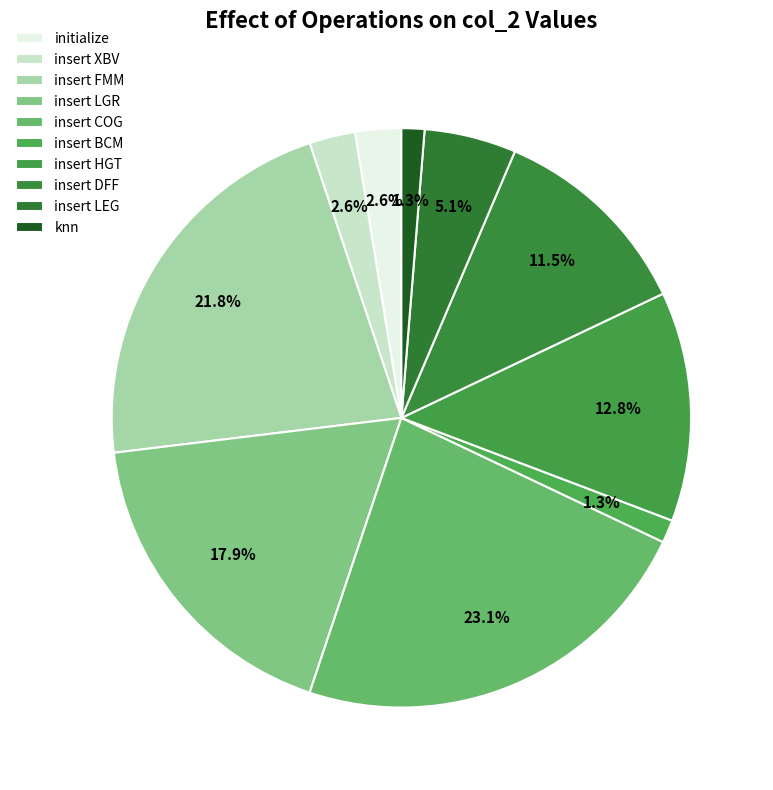

Which has a higher value, insert COG or insert FMM?

insert COG